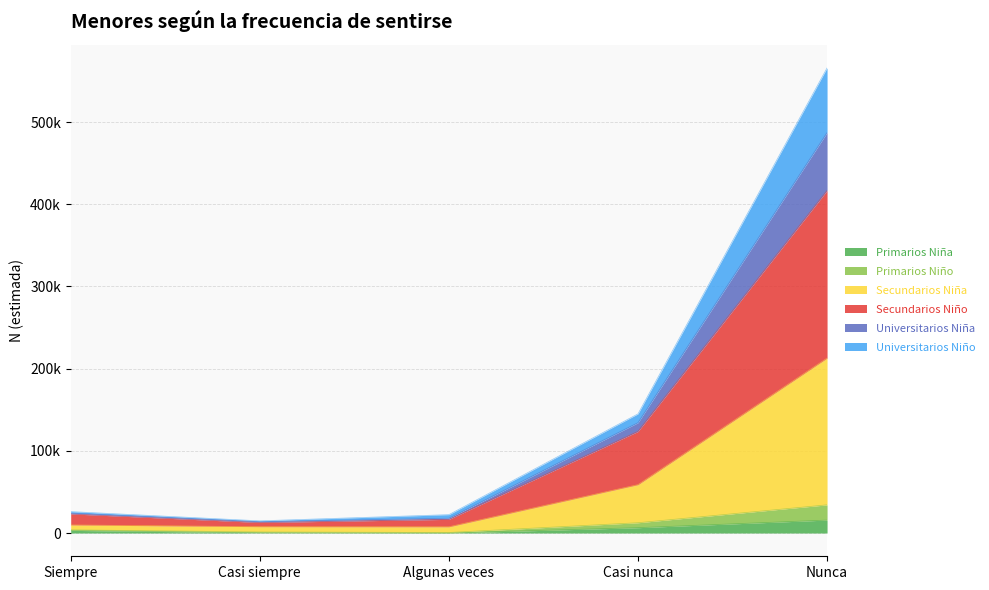

What are all the series names shown in the legend?

Primarios Niña, Primarios Niño, Secundarios Niña, Secundarios Niño, Universitarios Niña, Universitarios Niño